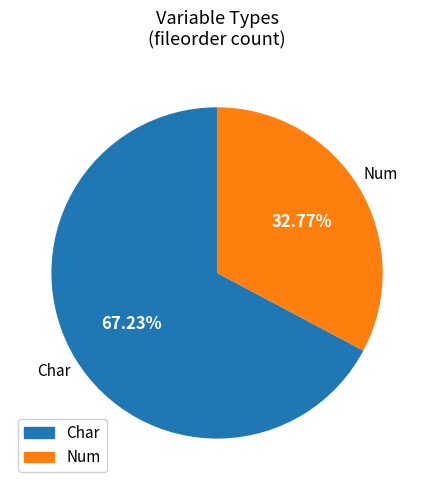

Is Num the majority of the pie?

No